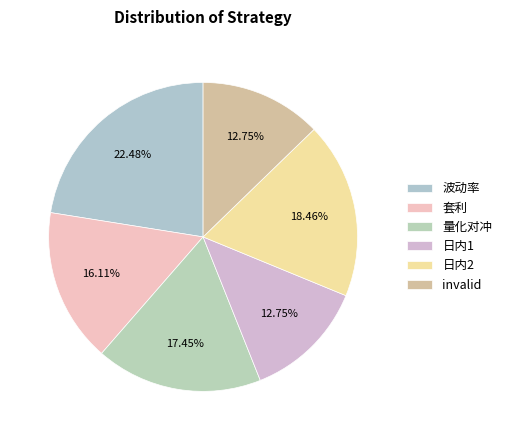

The 量化对冲 slice represents 17% of the pie. True or false?

True